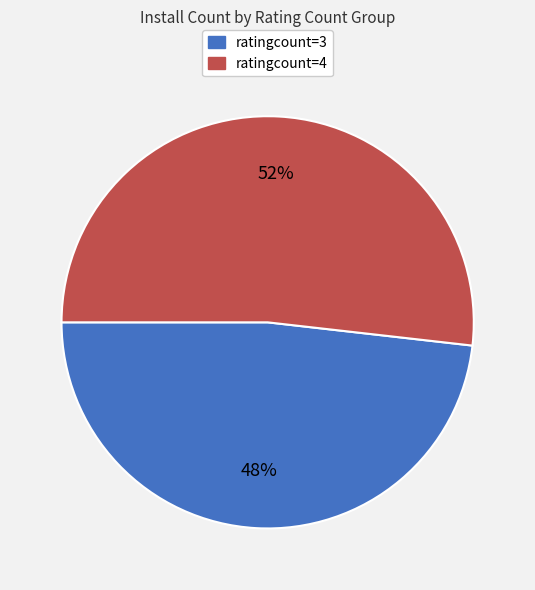

True or false: ratingcount=4 accounts for 52% of the total.

True